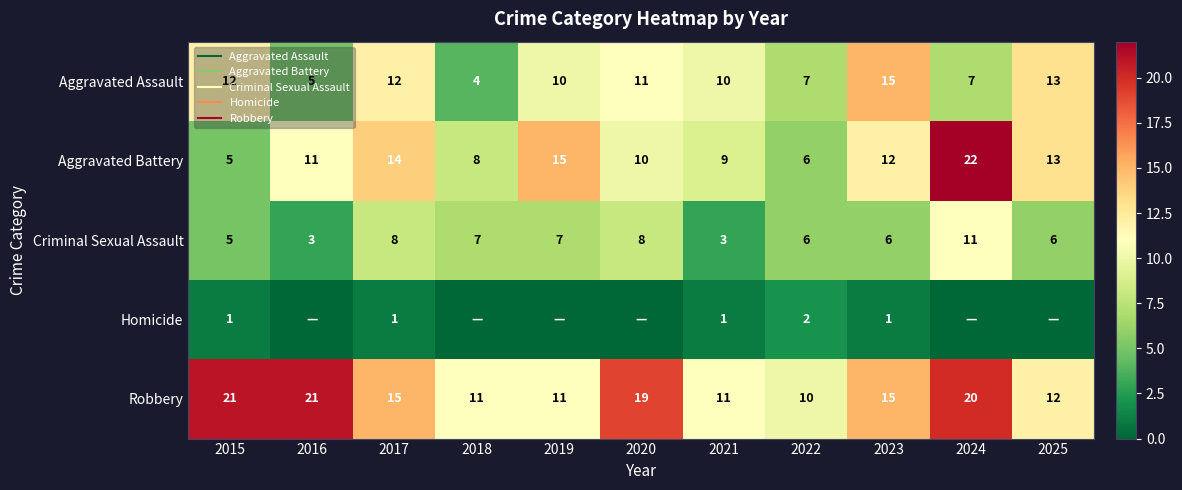

Which series has the widest spread of values?

Aggravated Battery